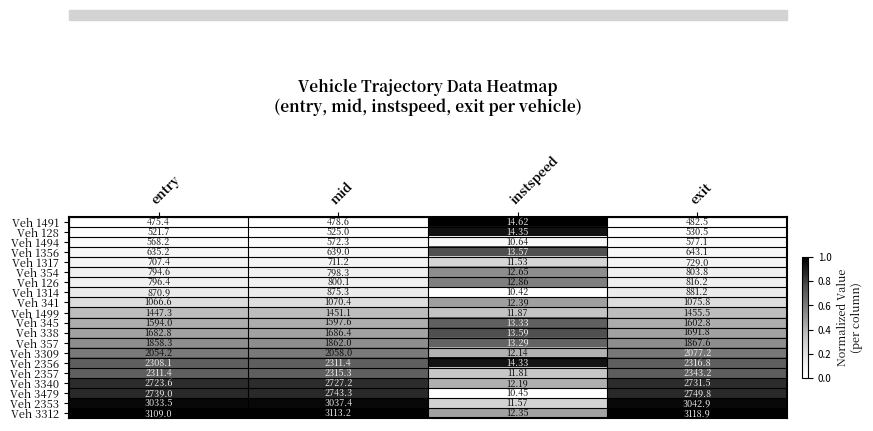

At which label does Veh 126 reach its minimum?

instspeed